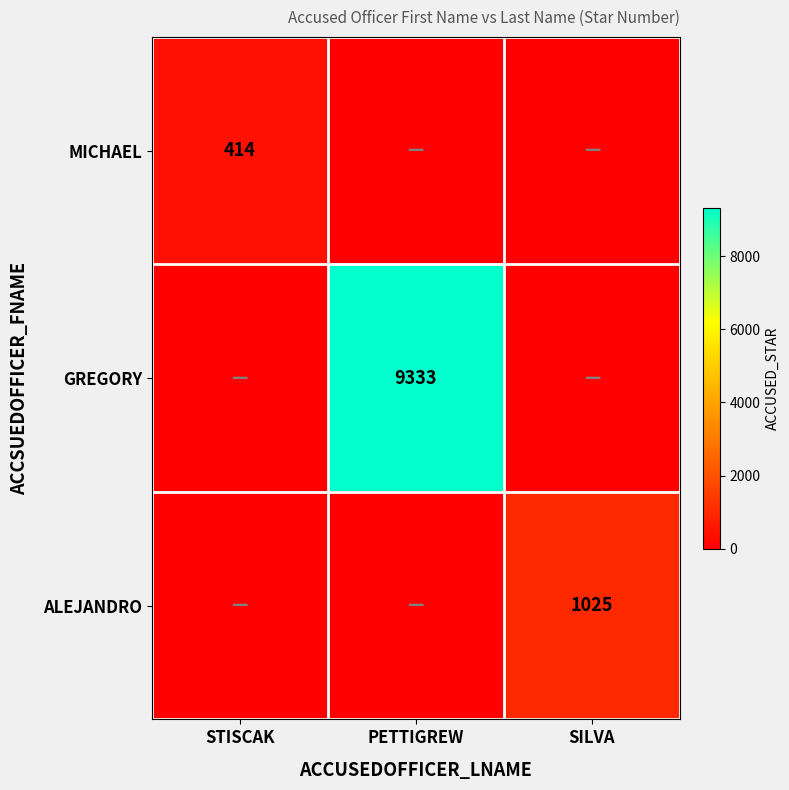

The value of GREGORY at PETTIGREW is 14365. True or false?

False